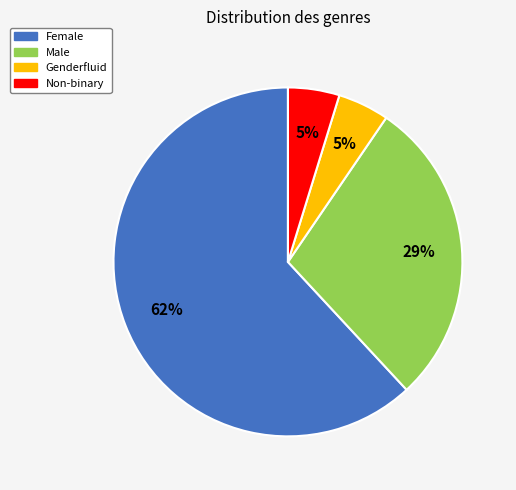

To the nearest percent, what portion does Non-binary represent?

5%